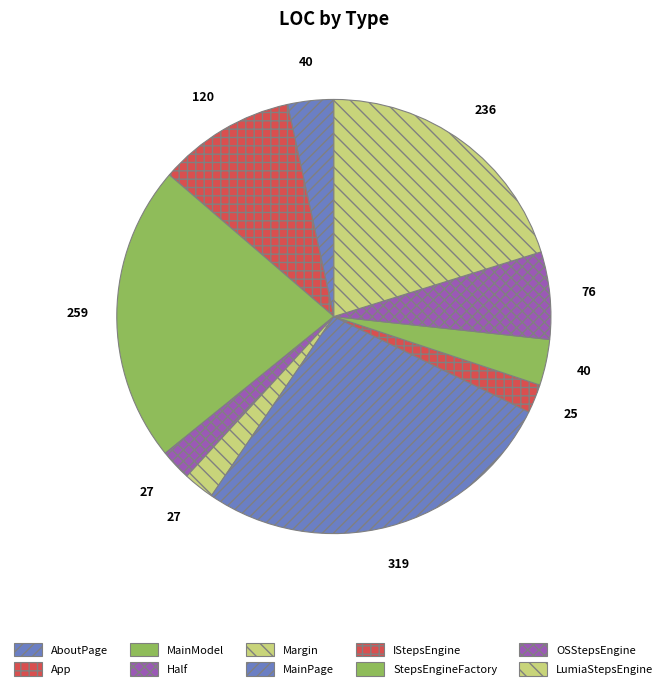

Does IStepsEngine represent more than half of the total?

No